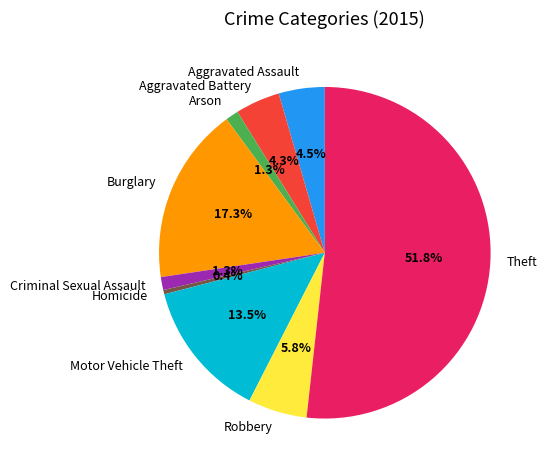

Approximately how many times larger is the value at Criminal Sexual Assault compared to Homicide?

3.0